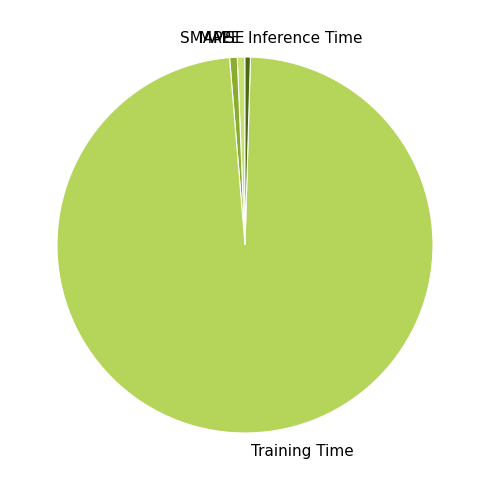

Do SMAPE and Training Time together represent more than half of the pie?

Yes